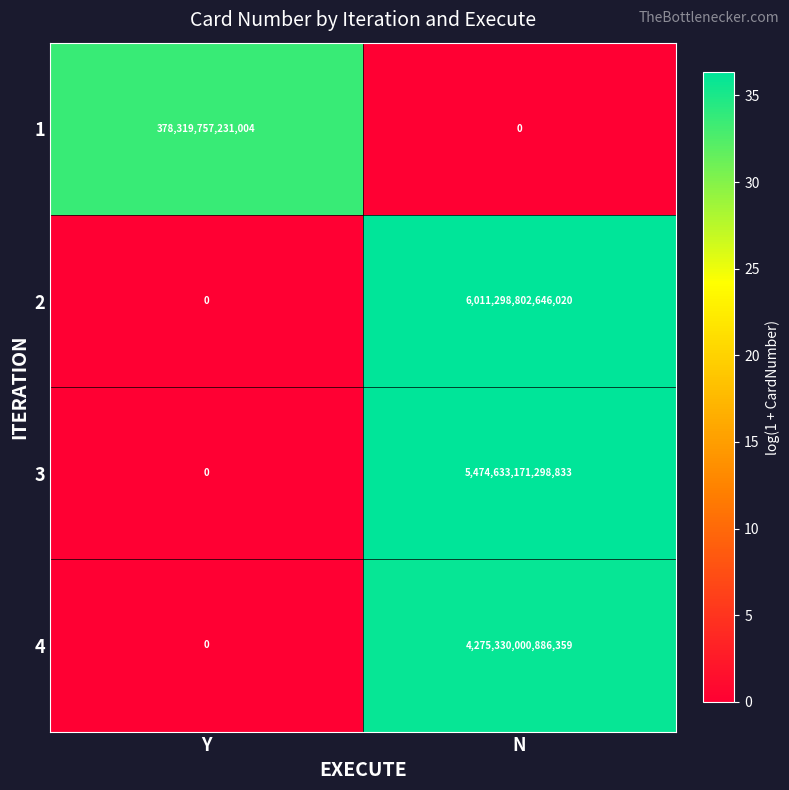

Is the value of 2 at Y greater than the value of 1 at Y?

No